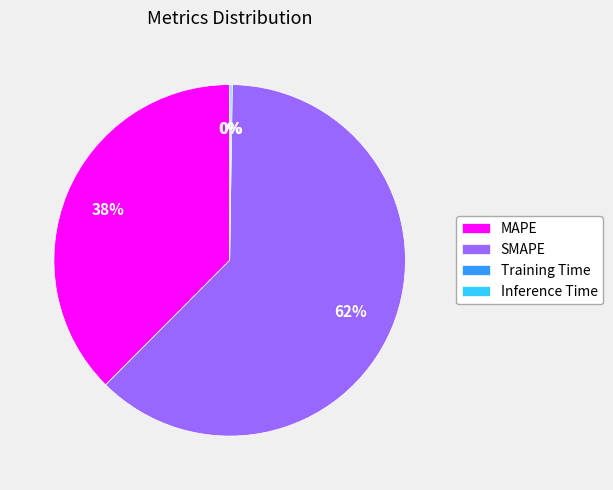

Which has a higher value, MAPE or SMAPE?

SMAPE